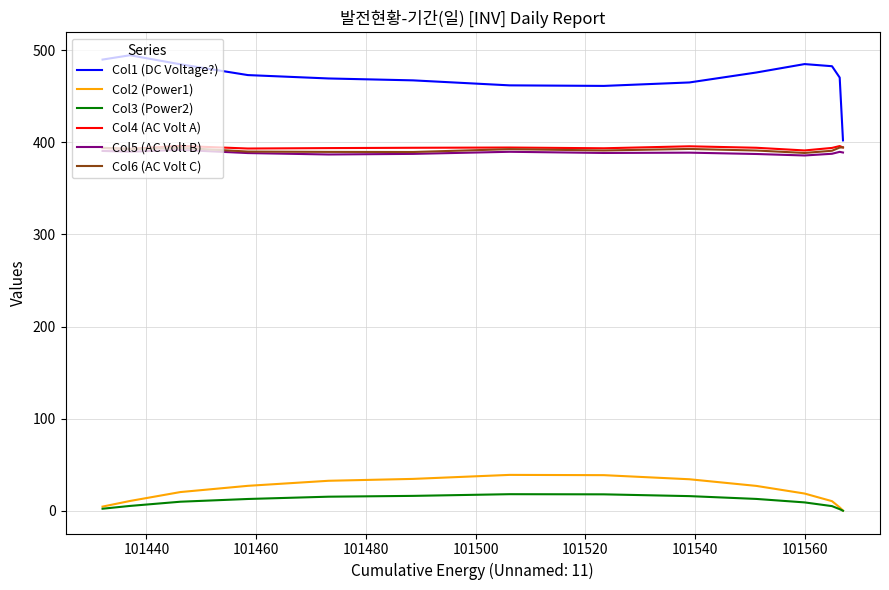

Which series has the largest range (max minus min)?

Col1 (DC Voltage?)